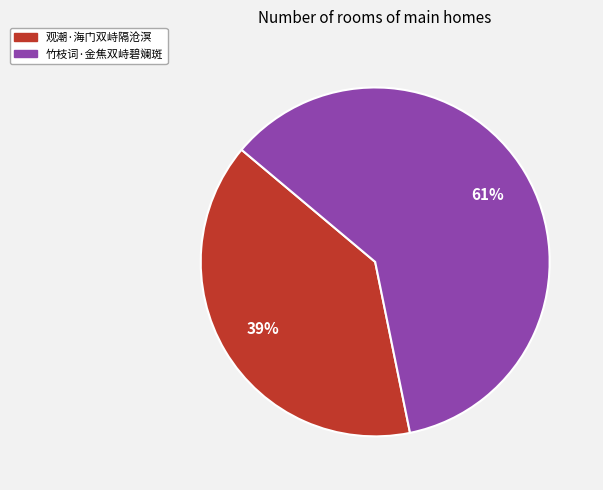

How many segments does this pie chart have?

2